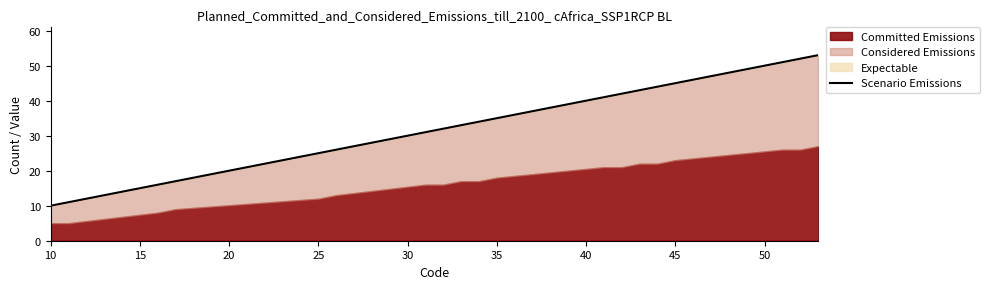

Reading right to left, extract all data points from this chart.

53	52	51	45	44	43	42	41	37	35	34	33	32	31	26	25	17	16	11	10